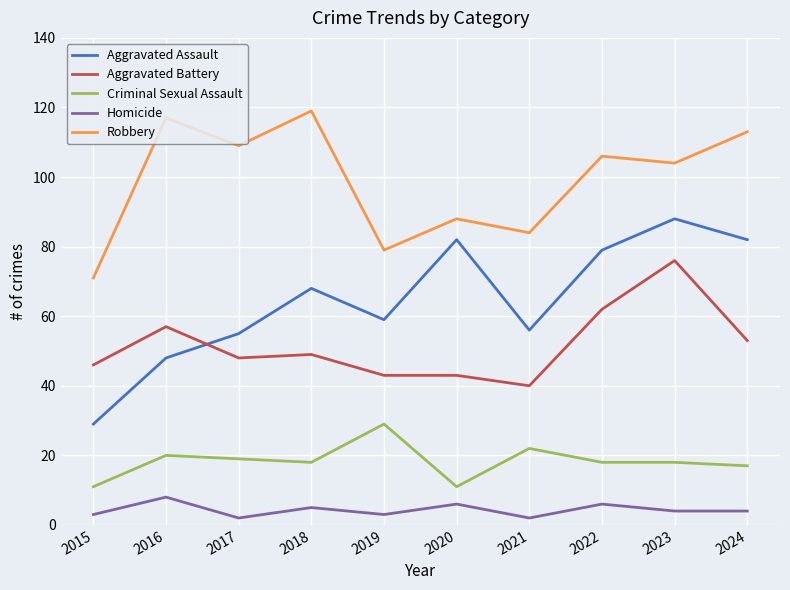

Is the value of Robbery at 2018 greater than the value of Aggravated Assault at 2019?

Yes